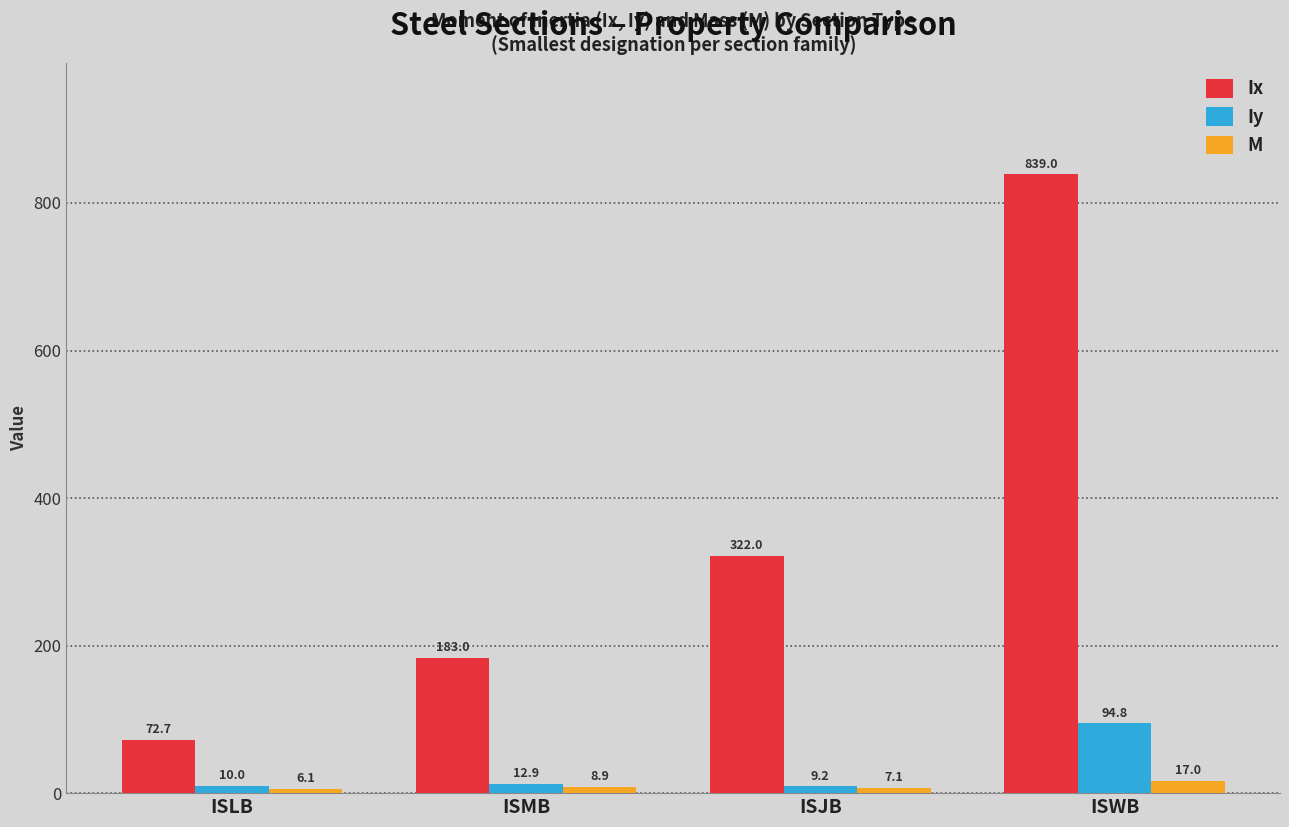

How many data points in Ix are less than 322?

2